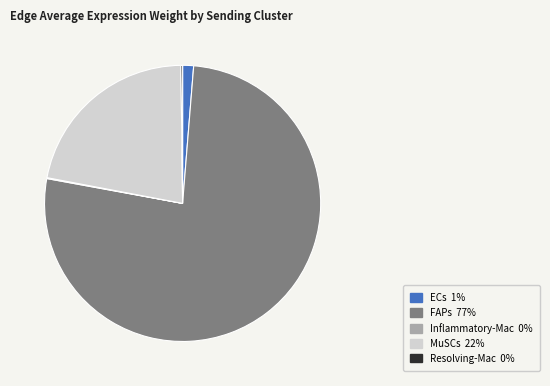

Which slice is the largest?

FAPs